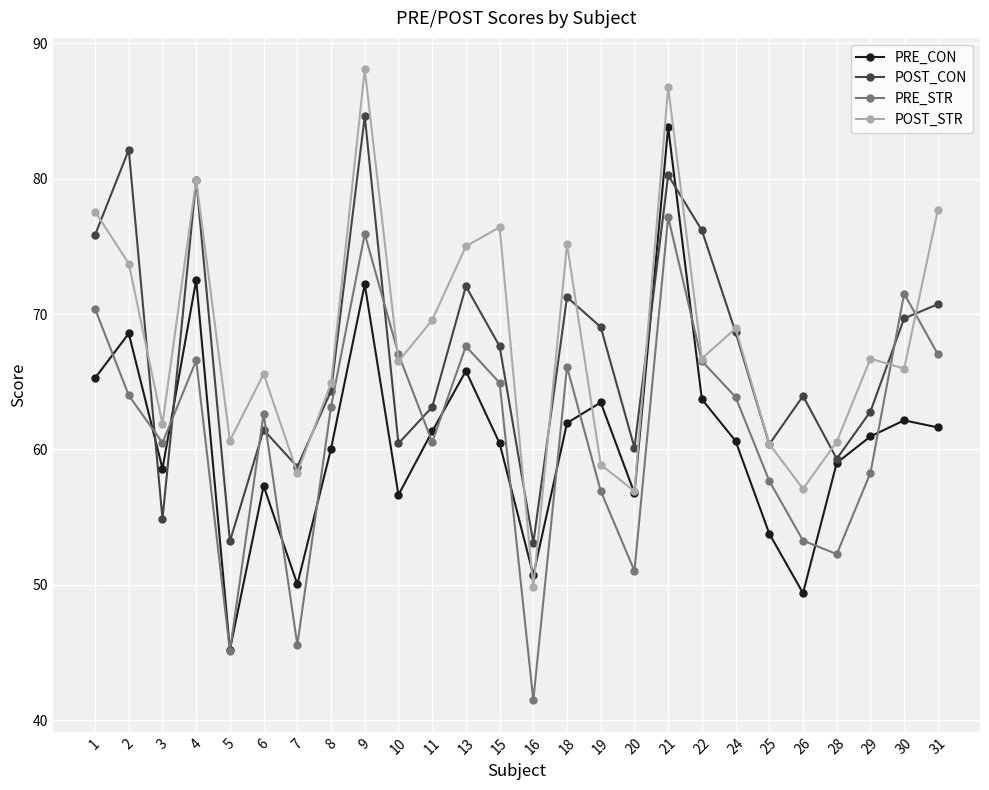

How many values in the POST_CON series are below 67?

13